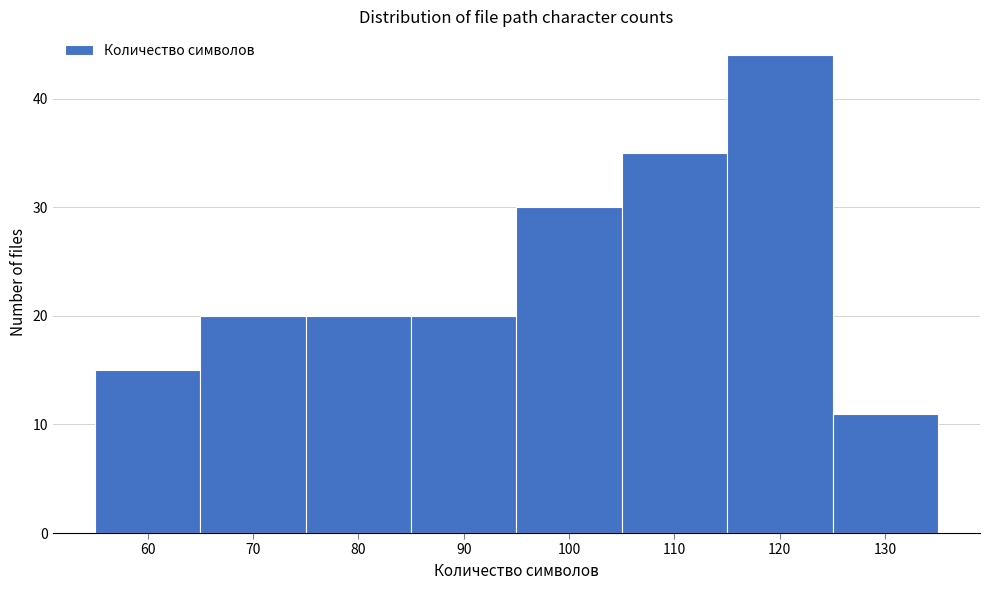

Reading right to left, transcribe all the data shown in this chart.

130=11	120=44	110=35	100=30	90=20	80=20	70=20	60=15